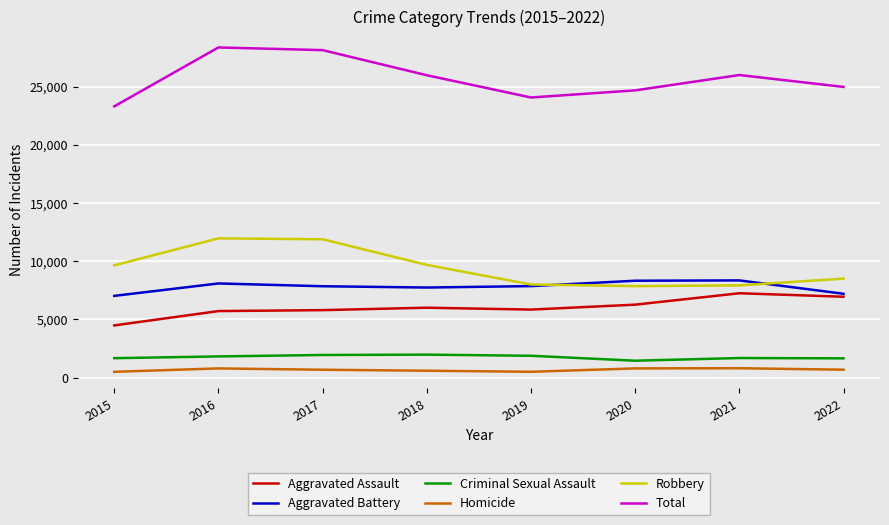

What value does the Total series have at 2015?

23298